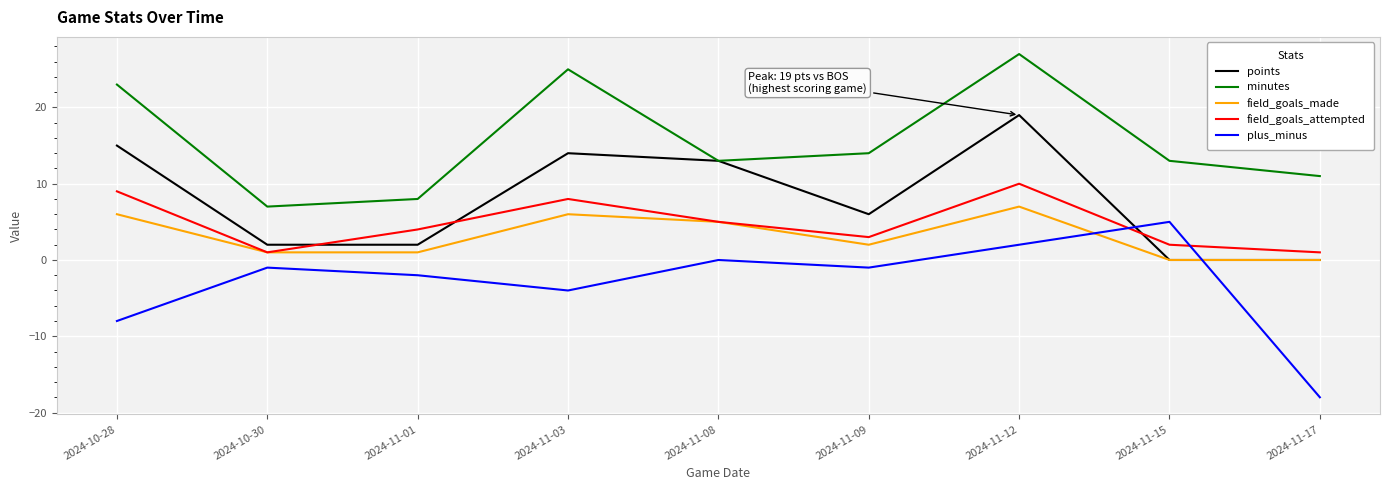

Which series has the largest total across all categories?

minutes